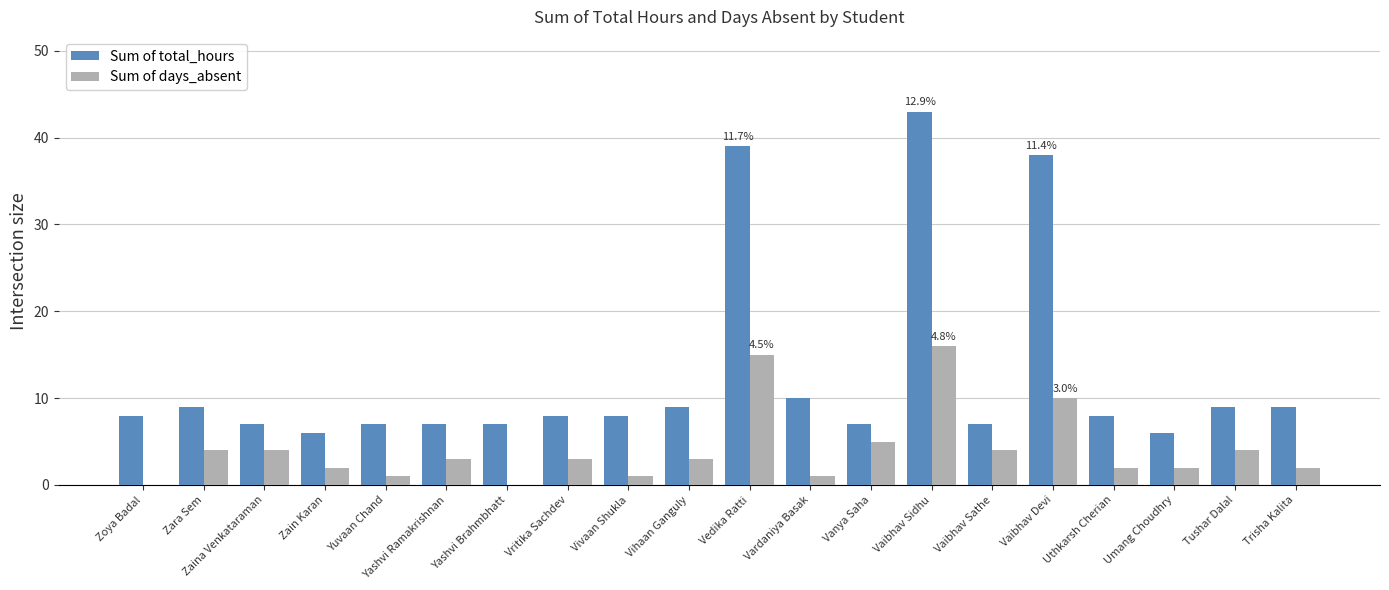

How many groups of bars are there?

20